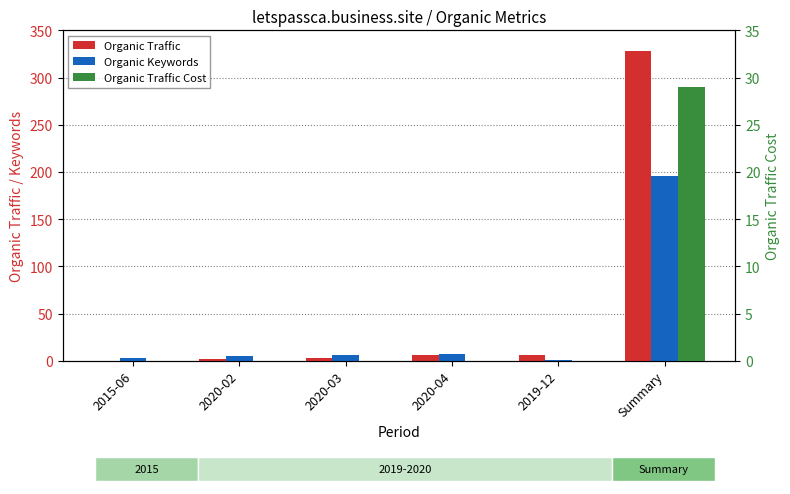

What is the total value across all series at 2019-12?

7